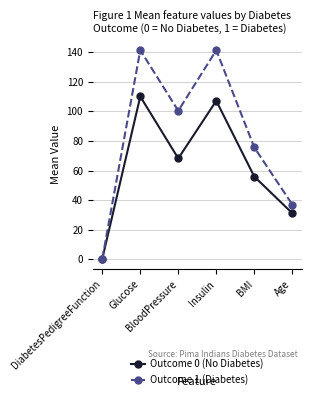

Is it true that Outcome 0 (No Diabetes) equals 15.8 at BMI?

False